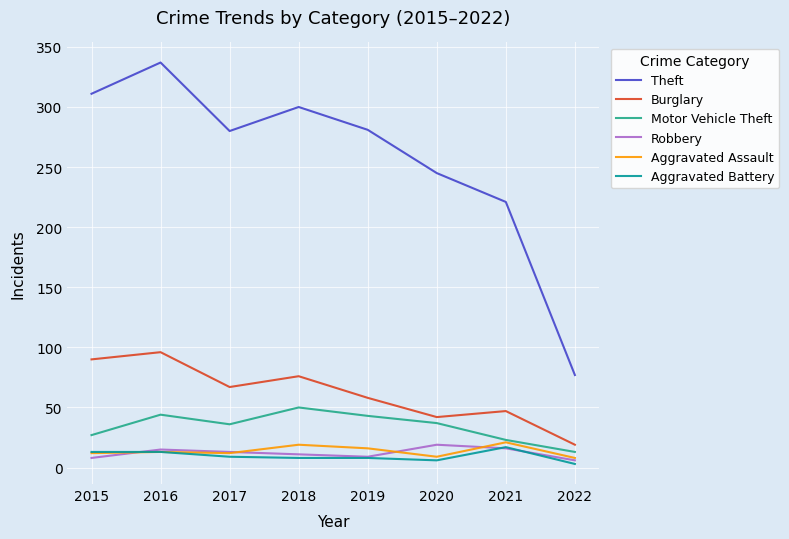

What is the difference between the Robbery values at 2015 and 2019?

1